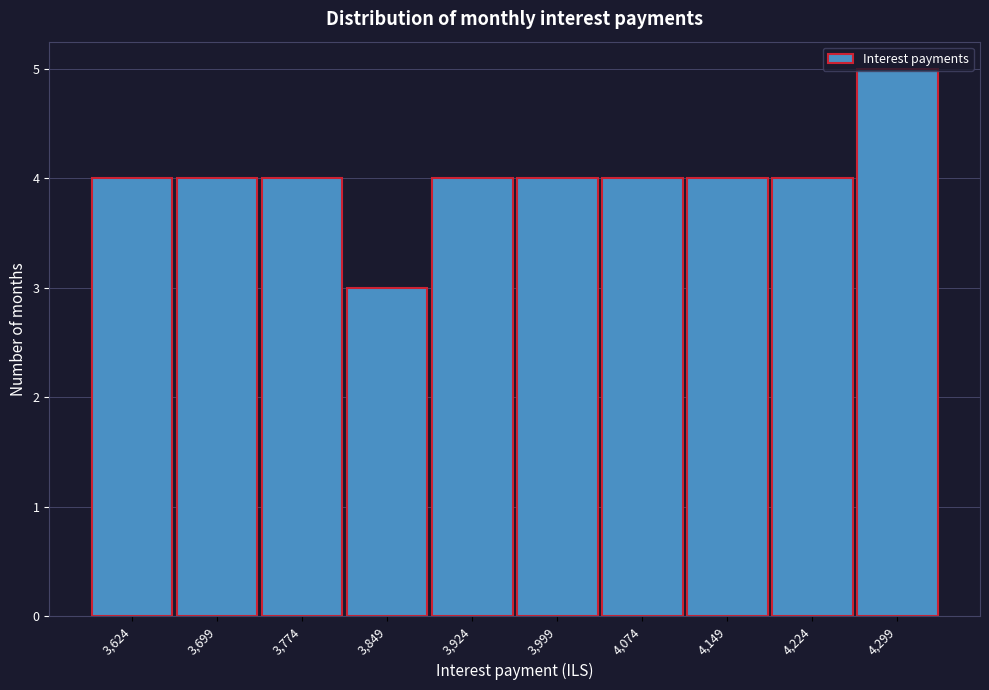

Approximately how many times larger is the value at 4,149 compared to 3,624?

1.0